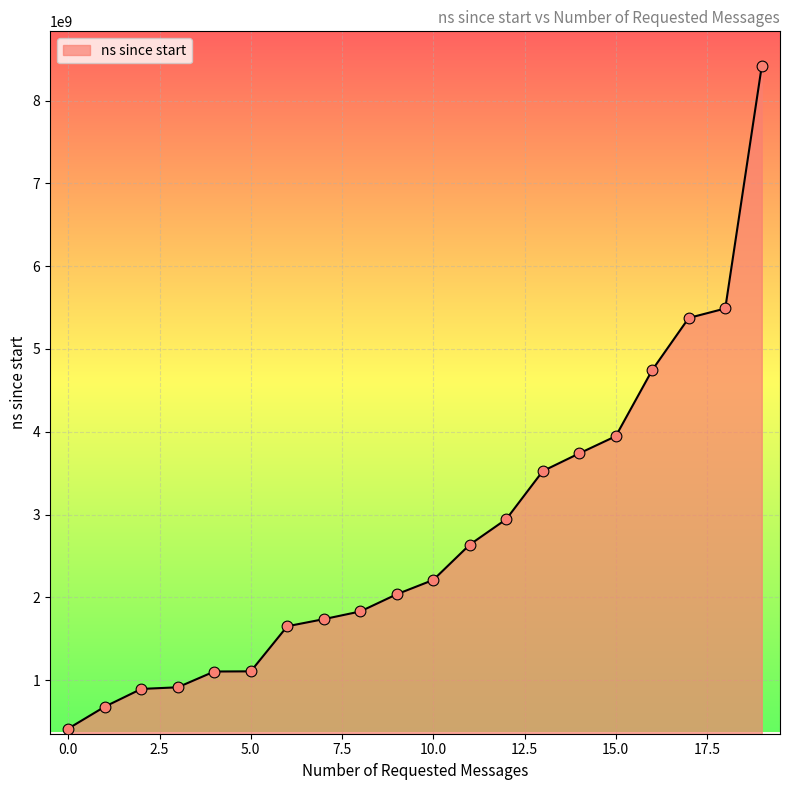

What is the difference between the maximum and minimum values?

7999546500